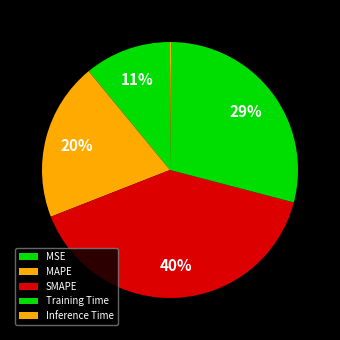

To the nearest percent, what is the combined percentage of Inference Time and SMAPE?

40%